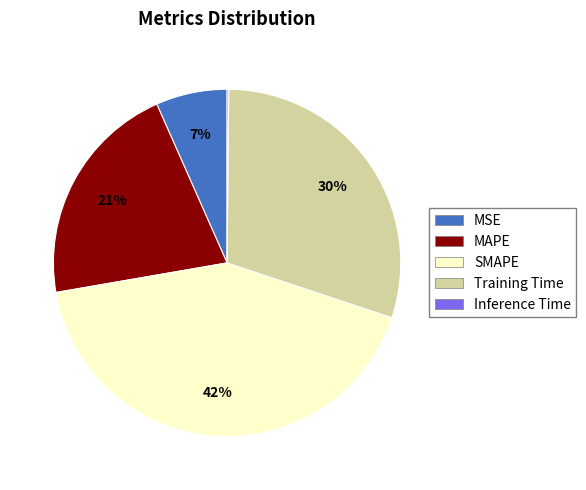

To the nearest percent, what percentage of the pie is MAPE?

21%